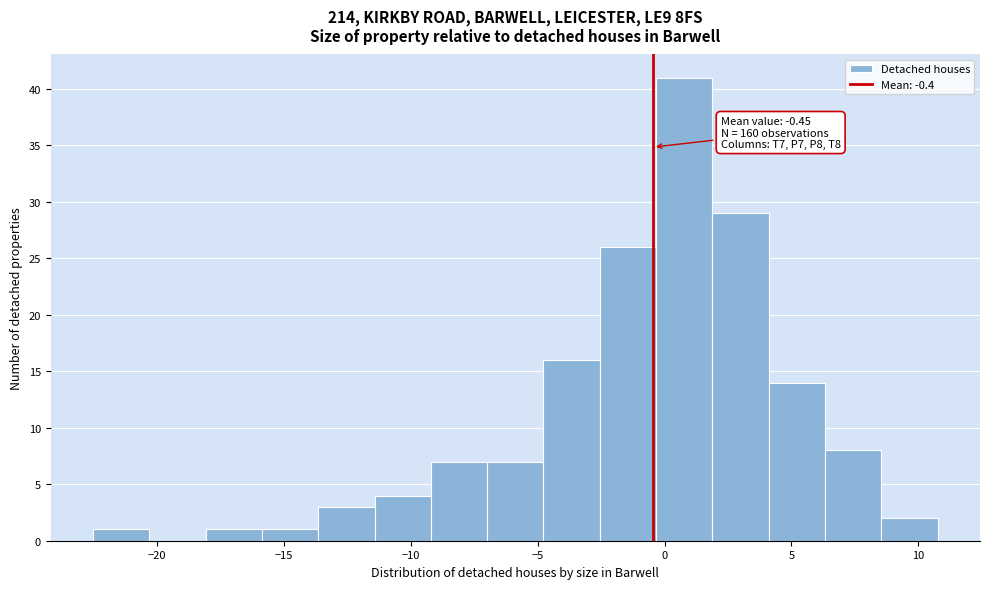

Which range on the x-axis has the tallest bar?

-0.5 to 2.0